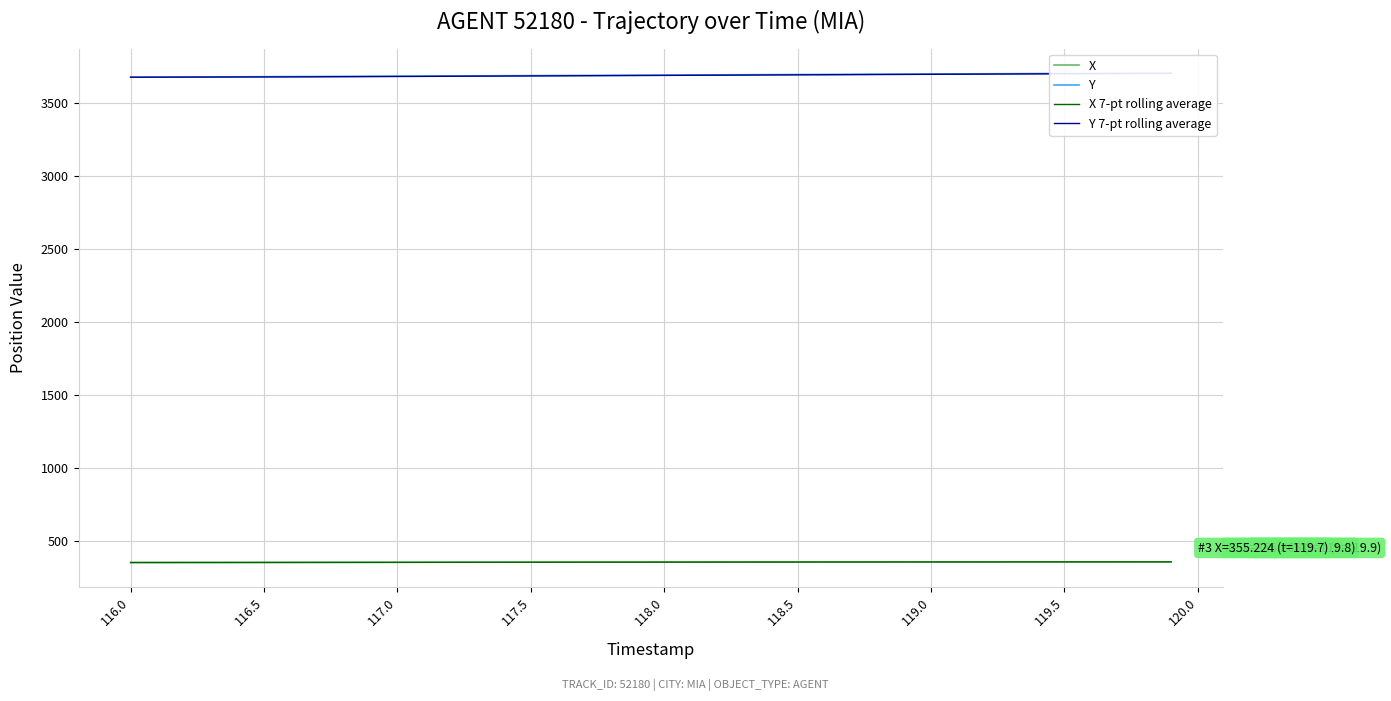

Is it true that X 7-pt rolling average equals 351.1 at 116.5?

True